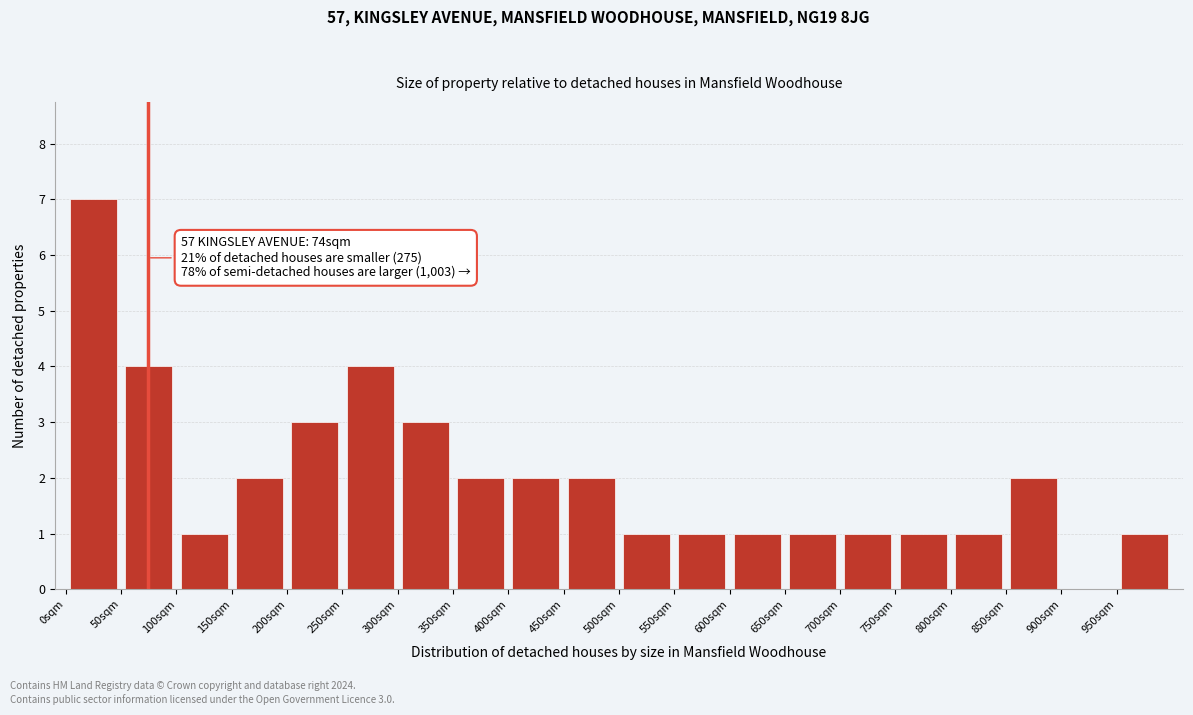

Which range on the x-axis has the tallest bar?

0 to 50